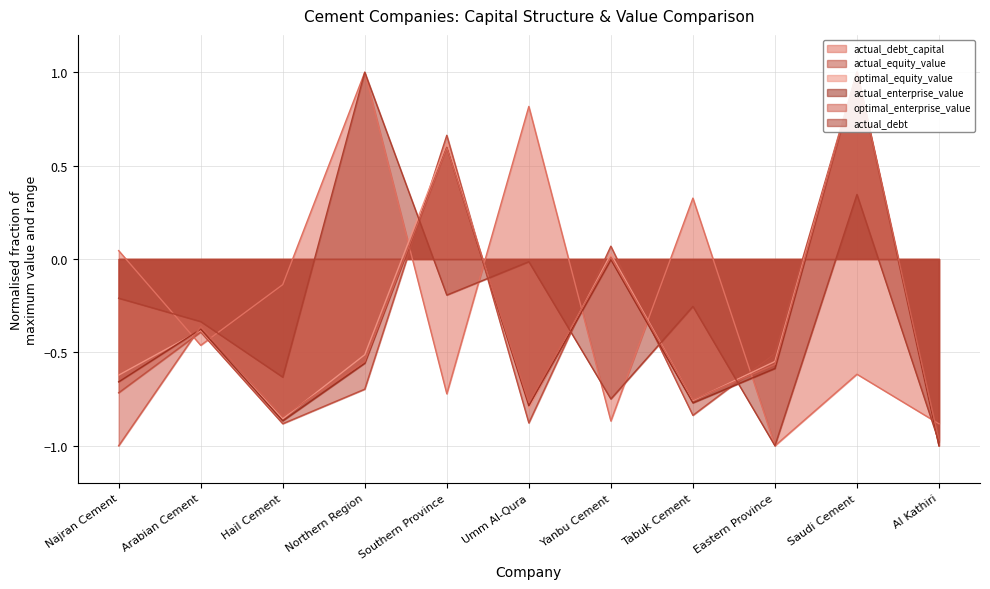

The optimal_enterprise_value series shows -1.0 at Najran Cement. True or false?

True